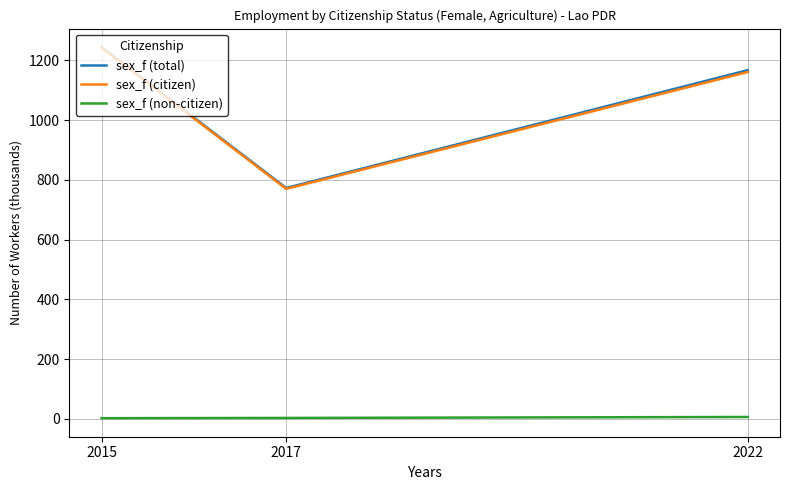

Between 2017 and 2022, which series saw the biggest shift?

sex_f (total)